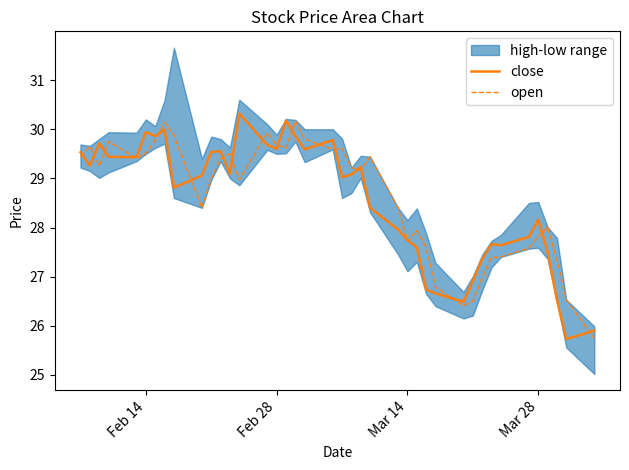

Which series has the widest spread of values?

close